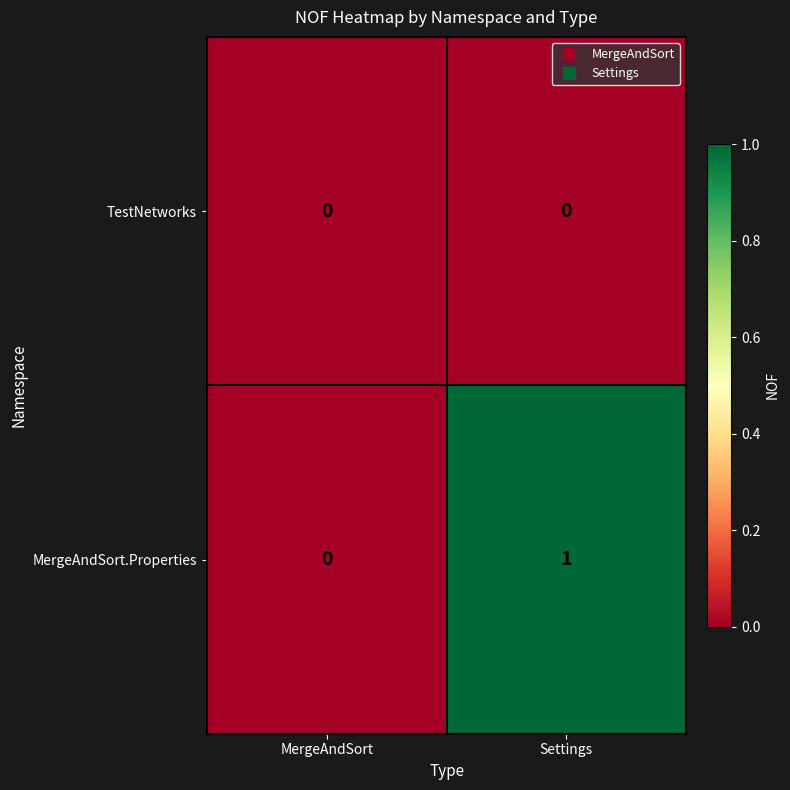

Which label corresponds to the largest value in the chart?

Settings